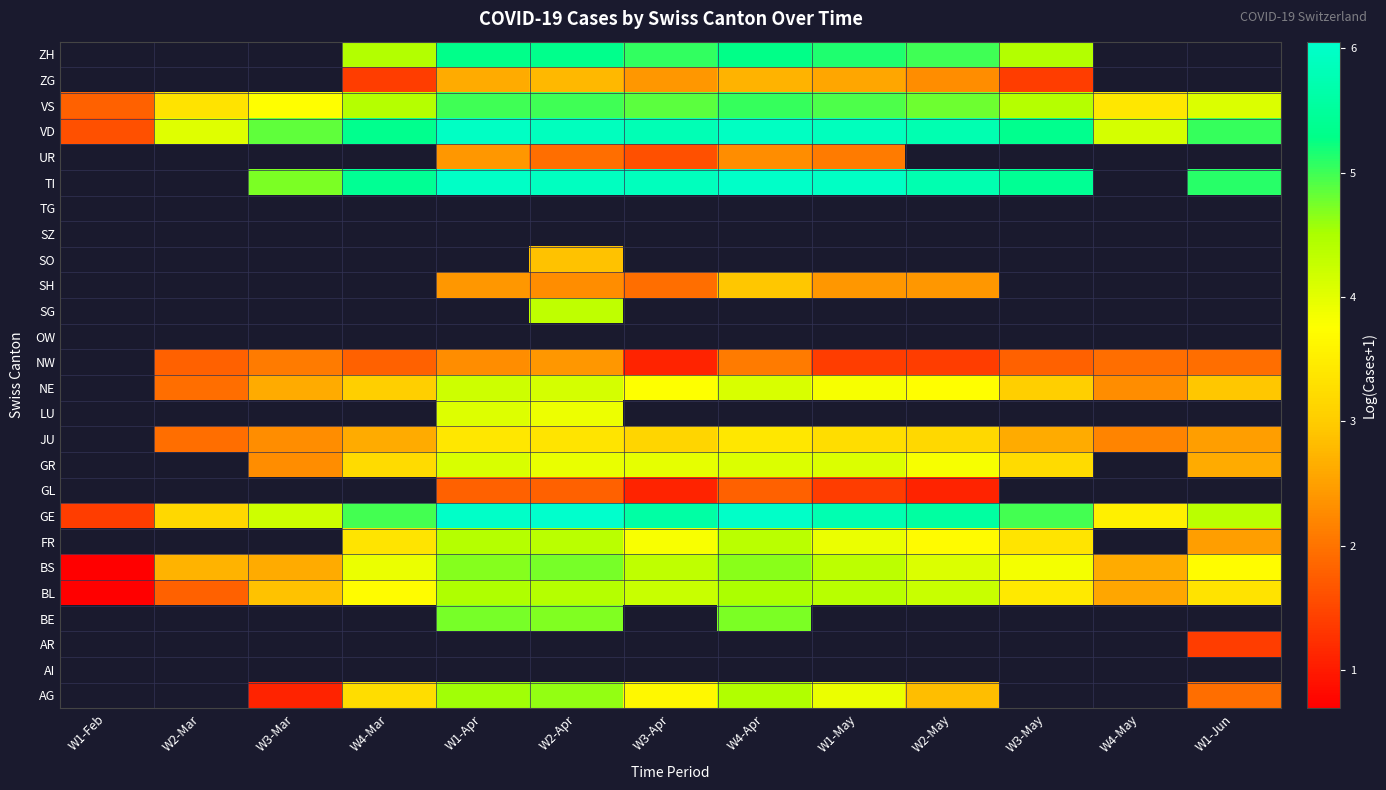

What is the minimum value shown in the chart?

0.7